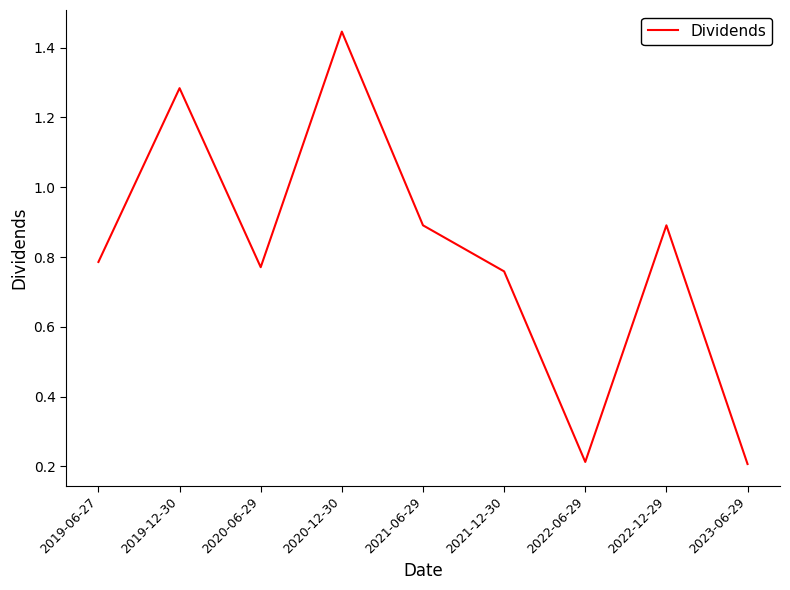

What position from the left is 2022-12-29?

8